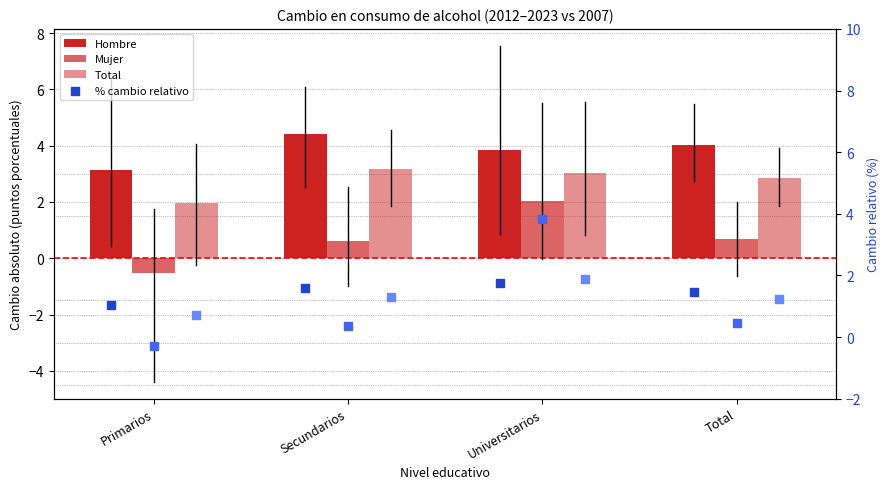

Which series contains the highest Y value?

Hombre